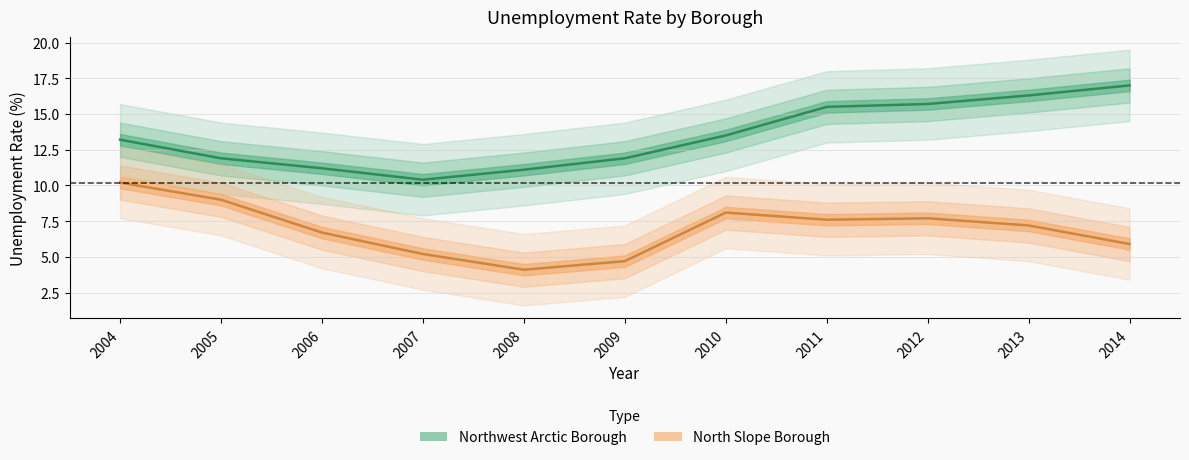

Reading left to right, what are all the values shown in this chart?

Northwest Arctic Borough: 13.2	11.9	11.2	10.4	11.1	11.9	13.5	15.5	15.7	16.3	17.0
North Slope Borough: 10.2	9.0	6.7	5.2	4.1	4.7	8.1	7.6	7.7	7.2	5.9